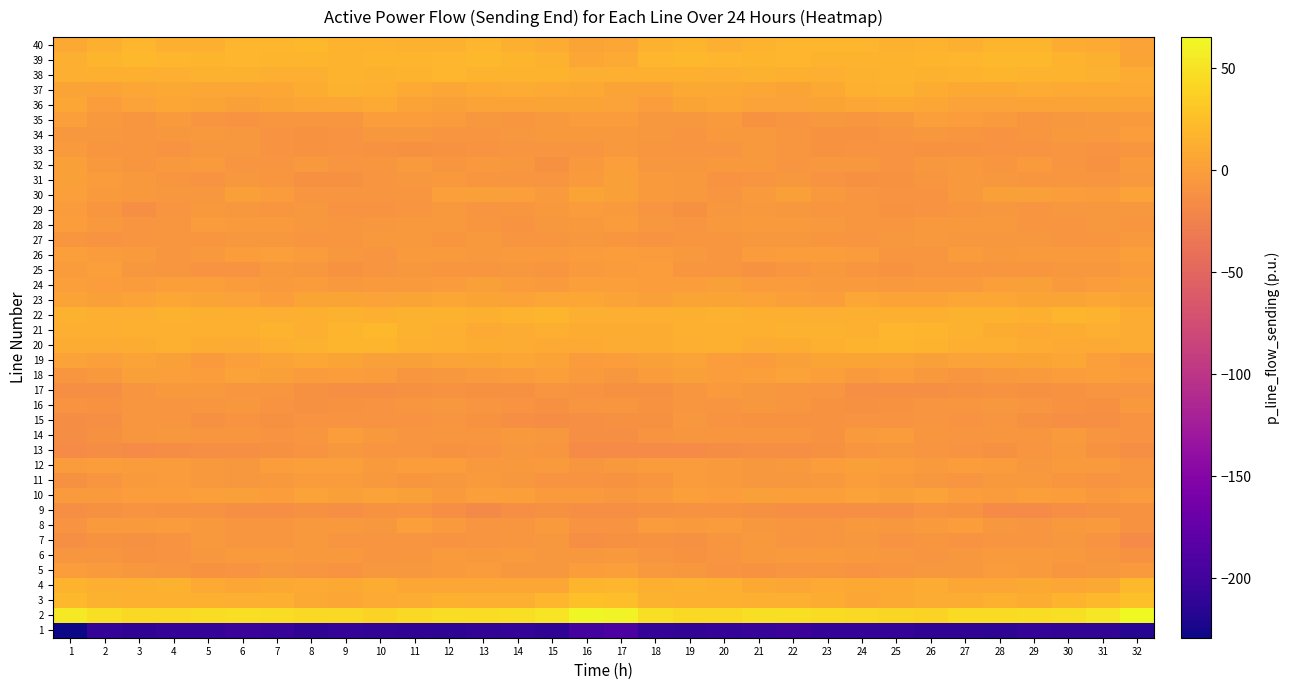

Reading left to right, list all the values displayed in this chart.

1: 1=-229.0	2=-207.2	3=-211.1	4=-208.0	5=-208.0	6=-203.8	7=-206.6	8=-210.8	9=-208.1	10=-210.5	11=-210.7	12=-212.7	13=-209.8	14=-208.5	15=-211.5	16=-197.2	17=-191.9	18=-207.8	19=-209.9	20=-208.0	21=-206.9	22=-203.4	23=-209.4	24=-209.5	25=-209.0	26=-210.9	27=-211.1	28=-212.2	29=-208.7	30=-209.7	31=-209.6	32=-216.8
2: 1=54.6	2=47.8	3=43.6	4=43.8	5=46.6	6=47.4	7=45.8	8=44.4	9=43.4	10=39.0	11=43.6	12=45.9	13=45.6	14=47.1	15=50.7	16=62.5	17=60.9	18=47.0	19=43.8	20=44.5	21=47.4	22=46.9	23=45.2	24=44.1	25=41.5	26=39.6	27=45.5	28=45.6	29=45.7	30=48.5	31=53.5	32=65.2
3: 1=20.7	2=15.5	3=13.8	4=13.5	5=13.9	6=13.1	7=13.3	8=8.7	9=7.0	10=9.8	11=10.3	12=13.9	13=12.8	14=13.3	15=18.4	16=25.3	17=24.0	18=15.7	19=14.3	20=13.5	21=13.4	22=13.3	23=12.0	24=7.0	25=7.9	26=10.3	27=11.2	28=14.5	29=11.5	30=15.9	31=19.2	32=25.7
4: 1=15.8	2=13.2	3=13.8	4=15.2	5=9.8	6=6.6	7=8.3	8=9.4	9=8.0	10=11.2	11=7.4	12=6.4	13=7.4	14=7.6	15=6.5	16=17.9	17=18.3	18=13.8	19=15.3	20=13.5	21=7.9	22=6.8	23=9.3	24=8.6	25=8.7	26=10.8	27=6.3	28=6.8	29=8.0	30=6.6	31=8.4	32=19.4
5: 1=-0.9	2=-3.7	3=-6.1	4=-6.9	5=-10.5	6=-8.9	7=-5.9	8=-8.4	9=-9.4	10=-5.6	11=-5.7	12=-2.8	13=-2.6	14=-6.1	15=-5.9	16=-1.1	17=0.1	18=-4.3	19=-5.9	20=-8.4	21=-10.4	22=-7.5	23=-6.1	24=-9.4	25=-8.1	26=-5.4	27=-5.2	28=-2.1	29=-3.7	30=-6.9	31=-5.0	32=-3.5
6: 1=-6.2	2=-7.0	3=-9.6	4=-9.0	5=-5.2	6=-3.2	7=-3.6	8=-4.1	9=-4.9	10=-7.4	11=-6.8	12=-3.3	13=-3.9	14=-3.1	15=-5.8	16=-5.8	17=-4.7	18=-7.7	19=-9.8	20=-7.7	21=-4.0	22=-3.4	23=-3.8	24=-3.8	25=-6.0	26=-8.0	27=-5.5	28=-3.3	29=-3.5	30=-4.0	31=-6.6	32=-10.1
7: 1=-12.0	2=-10.0	3=-11.2	4=-9.2	5=-4.2	6=-6.2	7=-7.2	8=-4.9	9=-7.9	10=-8.1	11=-7.4	12=-9.2	13=-7.4	14=-6.7	15=-5.8	16=-12.8	17=-10.8	18=-10.2	19=-11.3	20=-6.9	21=-4.3	22=-7.6	23=-6.2	24=-5.2	25=-9.0	26=-6.8	27=-9.1	28=-7.7	29=-7.9	30=-5.6	31=-8.7	32=-15.9
8: 1=-9.5	2=-3.3	3=-2.7	4=-2.2	5=-4.0	6=-6.8	7=-6.4	8=-4.8	9=-4.6	10=-5.0	11=-0.2	12=-3.4	13=-7.7	14=-6.3	15=-2.7	16=-9.5	17=-8.6	18=-2.6	19=-2.9	20=-2.3	21=-5.7	22=-6.8	23=-6.4	24=-3.9	25=-5.3	26=-2.8	27=-0.7	28=-5.2	29=-8.1	30=-4.8	31=-3.8	32=-10.6
9: 1=-12.8	2=-11.0	3=-8.9	4=-10.5	5=-9.9	6=-12.9	7=-13.1	8=-11.7	9=-13.0	10=-9.9	11=-8.5	12=-13.3	13=-17.3	14=-13.4	15=-11.5	16=-12.2	17=-13.7	18=-10.7	19=-9.6	20=-10.4	21=-10.8	22=-13.3	23=-12.6	24=-12.4	25=-11.9	26=-8.6	27=-9.8	28=-15.6	29=-16.3	30=-12.4	31=-11.2	32=-10.5
10: 1=-3.0	2=-3.7	3=-0.4	4=-0.5	5=-0.2	6=1.0	7=-1.4	8=2.8	9=1.5	10=2.1	11=1.2	12=-2.9	13=-0.2	14=-0.1	15=-3.5	16=-3.3	17=-5.3	18=-3.7	19=0.3	20=-1.3	21=1.0	22=-0.3	23=-0.1	24=2.7	25=1.4	26=2.7	27=-0.9	28=-2.2	29=0.5	30=-1.4	31=-4.0	32=-1.5
11: 1=-11.0	2=-7.3	3=-3.4	4=-2.5	5=-4.9	6=-5.1	7=-4.9	8=-1.6	9=-2.3	10=-4.7	11=-7.2	12=-5.8	13=-3.4	14=-5.8	15=-8.6	16=-9.3	17=-10.6	18=-6.9	19=-2.4	20=-3.6	21=-5.2	22=-5.2	23=-3.9	24=-1.0	25=-3.5	26=-5.3	27=-8.0	28=-4.1	29=-4.1	30=-7.0	31=-8.7	32=-6.2
12: 1=-2.3	2=-0.6	3=-1.6	4=-2.5	5=-3.8	6=-5.4	7=-1.4	8=0.7	9=0.1	10=-3.1	11=-0.8	12=-1.0	13=-4.9	14=-4.4	15=-2.8	16=-6.5	17=-4.1	18=-2.3	19=-2.0	20=-2.8	21=-5.0	22=-4.2	23=-0.4	24=1.0	25=-1.2	26=-2.7	27=-0.4	28=-2.4	29=-5.4	30=-3.6	31=-2.9	32=-7.0
13: 1=-15.9	2=-15.1	3=-15.7	4=-15.0	5=-13.4	6=-13.7	7=-10.9	8=-9.4	9=-5.4	10=-7.4	11=-7.6	12=-10.4	13=-9.5	14=-5.0	15=-6.8	16=-15.7	17=-15.4	18=-16.4	19=-15.9	20=-14.3	21=-13.8	22=-12.6	23=-10.7	24=-7.4	25=-5.6	26=-7.8	27=-8.6	28=-10.8	29=-7.7	30=-4.5	31=-9.6	32=-14.0
14: 1=-14.5	2=-10.7	3=-6.4	4=-6.1	5=-7.2	6=-6.4	7=-9.4	8=-6.9	9=-1.1	10=-4.9	11=-8.3	12=-6.6	13=-7.2	14=-4.1	15=-5.9	16=-11.8	17=-12.2	18=-9.1	19=-6.4	20=-6.4	21=-7.0	22=-7.1	23=-10.0	24=-3.7	25=-1.7	26=-6.5	27=-8.3	28=-6.4	29=-6.6	30=-3.7	31=-7.8	32=-8.5
15: 1=-14.6	2=-12.9	3=-7.1	4=-6.4	5=-11.4	6=-9.4	7=-10.9	8=-9.2	9=-9.0	10=-8.6	11=-8.6	12=-8.2	13=-9.9	14=-13.5	15=-14.2	16=-12.2	17=-11.1	18=-11.7	19=-5.4	20=-9.1	21=-10.7	22=-9.8	23=-10.6	24=-8.7	25=-9.3	26=-7.6	27=-9.2	28=-7.8	29=-11.8	30=-14.1	31=-13.2	32=-9.2
16: 1=-9.3	2=-10.5	3=-7.1	4=-7.5	5=-6.9	6=-5.7	7=-9.0	8=-11.5	9=-10.2	10=-8.9	11=-6.6	12=-6.0	13=-7.4	14=-9.3	15=-11.5	16=-7.8	17=-6.8	18=-9.8	19=-6.6	20=-8.3	21=-5.4	22=-6.8	23=-10.3	24=-11.4	25=-10.0	26=-7.3	27=-6.5	28=-6.0	29=-8.1	30=-10.0	31=-11.4	32=-4.8
17: 1=-12.3	2=-12.2	3=-7.8	4=-4.1	5=-4.4	6=-6.9	7=-6.3	8=-11.7	9=-13.2	10=-12.1	11=-11.8	12=-10.1	13=-11.0	14=-10.9	15=-8.3	16=-9.5	17=-11.5	18=-11.1	19=-6.7	20=-3.0	21=-6.0	22=-6.6	23=-7.3	24=-13.7	25=-12.3	26=-12.0	27=-11.3	28=-9.9	29=-11.3	30=-9.7	31=-8.4	32=-8.1
18: 1=-6.6	2=-4.0	3=1.1	4=0.1	5=-1.5	6=2.2	7=1.6	8=-2.5	9=-1.3	10=-2.6	11=-6.5	12=-5.1	13=-2.7	14=-2.3	15=0.5	16=-3.2	17=-5.5	18=-2.0	19=1.0	20=-0.9	21=-0.3	22=2.5	23=0.4	24=-3.0	25=-0.6	26=-4.9	27=-6.1	28=-4.0	29=-2.8	30=-1.1	31=0.3	32=-0.6
19: 1=2.0	2=-0.2	3=3.9	4=1.0	5=-2.7	6=0.2	7=3.3	8=5.6	9=5.0	10=1.7	11=1.8	12=3.5	13=5.1	14=5.7	15=3.3	16=-2.1	17=-0.8	18=1.0	19=3.5	20=-1.1	21=-1.9	22=1.2	23=4.9	24=5.1	25=4.0	26=1.0	27=2.5	28=4.2	29=5.2	30=5.7	31=0.5	32=-3.2
20: 1=10.4	2=11.0	3=12.3	4=13.8	5=11.8	6=10.8	7=13.3	8=15.4	9=17.5	10=17.2	11=13.6	12=12.8	13=12.0	14=10.1	15=10.0	16=9.8	17=10.9	18=11.2	19=12.8	20=13.7	21=10.3	22=12.0	23=14.0	24=16.3	25=17.5	26=16.4	27=12.5	28=13.1	29=11.0	30=9.7	31=9.9	32=10.1
21: 1=12.6	2=12.4	3=13.8	4=14.2	5=14.4	6=14.0	7=16.0	8=12.9	9=16.9	10=19.2	11=15.5	12=13.4	13=9.2	14=10.7	15=13.4	16=11.5	17=11.9	18=12.2	19=14.3	20=14.2	21=14.1	22=14.7	23=15.2	24=13.6	25=18.8	26=17.9	27=14.8	28=11.4	29=9.2	30=11.8	31=13.4	32=10.6
22: 1=15.3	2=13.1	3=13.2	4=14.6	5=14.6	6=14.5	7=13.3	8=13.5	9=14.6	10=13.8	11=15.5	12=15.7	13=13.9	14=16.4	15=17.4	16=13.4	17=12.5	18=12.4	19=13.9	20=14.7	21=14.5	22=14.1	23=12.9	24=14.3	25=14.4	26=14.3	27=15.7	28=14.8	29=14.4	30=17.6	31=16.2	32=11.9
23: 1=4.2	2=1.6	3=3.9	4=5.5	5=4.4	6=2.0	7=-1.4	8=4.3	9=5.2	10=2.4	11=5.0	12=6.4	13=5.2	14=3.8	15=5.9	16=5.5	17=3.2	18=1.9	19=5.1	20=5.1	21=3.6	22=0.6	23=-0.5	24=6.2	25=3.6	26=3.3	27=5.4	28=6.3	29=4.5	30=4.6	31=6.1	32=4.8
24: 1=0.2	2=-0.7	3=-1.5	4=0.2	5=0.4	6=-2.5	7=-3.2	8=-2.4	9=-3.9	10=-3.7	11=-2.9	12=-1.6	13=1.9	14=-2.0	15=-2.6	16=0.8	17=0.3	18=-1.3	19=-1.0	20=1.3	21=-1.7	22=-2.2	23=-3.2	24=-2.8	25=-4.3	26=-2.9	27=-3.4	28=0.4	29=0.9	30=-3.0	31=-1.2	32=1.3
25: 1=-1.8	2=-0.1	3=-5.0	4=-6.8	5=-9.4	6=-8.5	7=-4.2	8=-5.2	9=-9.6	10=-7.7	11=-5.8	12=-6.4	13=-6.4	14=-5.2	15=-6.3	16=-3.8	17=-1.9	18=-0.9	19=-6.2	20=-7.2	21=-10.3	22=-6.5	23=-3.9	24=-6.7	25=-10.2	26=-6.1	27=-6.3	28=-6.3	29=-6.2	30=-5.3	31=-5.8	32=-2.4
26: 1=-0.2	2=-1.6	3=-3.5	4=-6.7	5=-4.8	6=-0.6	7=-0.2	8=-1.5	9=-5.3	10=-7.3	11=-3.4	12=-2.9	13=-4.0	14=-2.8	15=-3.7	16=-1.9	17=-0.5	18=-1.8	19=-4.8	20=-6.8	21=-2.5	22=-0.4	23=-0.6	24=-2.5	25=-6.6	26=-6.3	27=-2.2	28=-3.8	29=-3.6	30=-2.8	31=-3.6	32=0.5
27: 1=-6.1	2=-8.9	3=-7.8	4=-7.1	5=-6.1	6=-5.7	7=-5.5	8=-7.4	9=-7.1	10=-4.7	11=-3.8	12=-6.2	13=-4.5	14=-8.0	15=-7.2	16=-5.2	17=-6.5	18=-8.6	19=-7.0	20=-6.9	21=-6.1	22=-5.2	23=-6.4	24=-7.8	25=-6.1	26=-3.8	27=-5.0	28=-5.1	29=-6.0	30=-8.1	31=-6.2	32=-4.0
28: 1=-0.4	2=-4.6	3=-7.3	4=-6.6	5=-2.2	6=-3.2	7=-3.8	8=-6.0	9=-6.4	10=-5.1	11=-4.1	12=-4.2	13=-6.6	14=-9.1	15=-6.0	16=-4.2	17=-2.2	18=-5.1	19=-7.6	20=-4.6	21=-2.7	22=-3.1	23=-4.7	24=-6.1	25=-6.2	26=-4.7	27=-4.2	28=-4.5	29=-8.2	30=-7.9	31=-5.8	32=-6.2
29: 1=-2.6	2=-7.2	3=-12.0	4=-7.9	5=-4.1	6=-5.0	7=-6.9	8=-5.9	9=-9.0	10=-8.9	11=-7.7	12=-4.4	13=-8.1	14=-6.3	15=-4.7	16=-2.4	17=-3.4	18=-8.3	19=-11.5	20=-5.7	21=-4.0	22=-6.1	23=-6.3	24=-6.6	25=-9.6	26=-9.1	27=-6.2	28=-5.7	29=-8.1	30=-5.0	31=-5.3	32=-5.8
30: 1=0.1	2=-3.6	3=-4.9	4=-6.0	5=-6.0	6=0.9	7=-1.7	8=-7.7	9=-8.3	10=-8.1	11=-6.5	12=0.1	13=1.0	14=0.2	15=-2.8	16=4.4	17=1.4	18=-3.3	19=-4.6	20=-7.3	21=-3.1	22=1.4	23=-4.8	24=-7.9	25=-8.4	26=-8.5	27=-4.1	28=0.9	29=1.2	30=-1.0	31=-2.2	32=2.7
31: 1=1.8	2=-2.5	3=-4.4	4=-6.9	5=-9.4	6=-6.0	7=-7.0	8=-11.4	9=-10.9	10=-8.1	11=-5.2	12=-4.8	13=-6.6	14=-6.8	15=-7.4	16=-2.9	17=1.3	18=-2.9	19=-4.3	20=-9.0	21=-8.2	22=-5.3	23=-9.1	24=-11.6	25=-10.0	26=-7.2	27=-4.5	28=-5.7	29=-6.9	30=-6.4	31=-8.3	32=-4.6
32: 1=1.1	2=-4.8	3=-6.3	4=-4.9	5=-3.5	6=-7.6	7=-7.3	8=-4.6	9=-8.3	10=-7.0	11=-3.4	12=-6.9	13=-3.9	14=-5.5	15=-10.9	16=-3.9	17=0.3	18=-5.4	19=-5.7	20=-3.8	21=-4.9	22=-8.2	23=-5.8	24=-5.8	25=-8.8	26=-5.0	27=-4.2	28=-6.8	29=-3.1	30=-8.0	31=-10.6	32=-3.2
33: 1=-3.1	2=-6.2	3=-7.0	4=-8.7	5=-5.1	6=-5.4	7=-9.5	8=-9.8	9=-9.0	10=-10.4	11=-10.7	12=-9.7	13=-8.4	14=-8.4	15=-8.1	16=-8.0	17=-4.0	18=-6.1	19=-8.0	20=-7.7	21=-4.4	22=-6.6	23=-10.2	24=-9.5	25=-9.4	26=-10.5	27=-10.5	28=-9.1	29=-8.4	30=-8.1	31=-8.4	32=-6.5
34: 1=-5.8	2=-5.7	3=-6.7	4=-5.8	5=-4.1	6=-5.1	7=-9.5	8=-10.7	9=-9.0	10=-5.8	11=-5.7	12=-8.0	13=-7.7	14=-5.8	15=-4.5	16=-4.2	17=-4.4	18=-5.3	19=-7.3	20=-4.3	21=-4.4	22=-6.4	23=-10.4	24=-10.3	25=-8.0	26=-5.1	27=-6.5	28=-8.4	29=-7.1	30=-4.7	31=-4.7	32=-1.2
35: 1=0.2	2=-4.2	3=-6.2	4=-3.3	5=-8.2	6=-9.4	7=-6.4	8=-6.4	9=-6.4	10=-1.2	11=-0.7	12=-2.3	13=-5.3	14=-6.4	15=-3.8	16=-2.4	17=-2.0	18=-5.5	19=-5.3	20=-3.7	21=-10.1	22=-8.2	23=-5.7	24=-7.0	25=-4.9	26=-0.0	27=-1.3	28=-3.3	29=-6.5	30=-5.1	31=-4.0	32=-3.3
36: 1=5.5	2=-0.6	3=2.1	4=6.9	5=4.5	6=1.9	7=4.7	8=5.4	9=6.9	10=9.0	11=3.5	12=1.9	13=3.8	14=3.7	15=4.9	16=4.7	17=2.4	18=-0.9	19=4.4	20=6.9	21=2.7	22=3.0	23=5.1	24=5.5	25=8.3	26=7.3	27=2.2	28=2.5	29=4.2	30=3.5	31=4.8	32=3.1
37: 1=5.3	2=4.0	3=6.5	4=8.8	5=7.7	6=5.6	7=6.1	8=12.0	9=15.4	10=13.7	11=9.2	12=7.3	13=9.1	14=11.0	15=9.0	16=8.7	17=5.2	18=4.1	19=7.7	20=8.7	21=6.9	22=5.2	23=7.9	24=13.7	25=15.6	26=12.0	27=7.7	28=7.7	29=10.6	30=9.9	31=9.1	32=8.9
38: 1=13.0	2=14.0	3=14.1	4=13.2	5=14.8	6=15.3	7=13.0	8=13.1	9=16.3	10=15.7	11=15.9	12=18.5	13=16.7	14=16.7	15=15.9	16=12.6	17=12.5	18=13.7	19=13.8	20=13.4	21=15.3	22=14.6	23=12.5	24=14.7	25=16.6	26=15.3	27=16.8	28=17.9	29=16.6	30=16.7	31=14.8	32=10.6
39: 1=12.3	2=17.5	3=20.1	4=18.6	5=17.9	6=18.6	7=17.1	8=16.9	9=16.3	10=17.4	11=17.7	12=19.2	13=20.2	14=17.5	15=15.4	16=7.7	17=9.2	18=18.5	19=19.4	20=18.4	21=17.9	22=18.4	23=16.9	24=16.8	25=16.7	26=17.6	27=18.2	28=19.6	29=19.8	30=16.5	31=13.8	32=4.6
40: 1=8.8	2=13.8	3=18.3	4=14.2	5=13.7	6=18.5	7=18.3	8=19.6	9=15.9	10=16.1	11=15.3	12=15.5	13=18.2	14=13.9	15=10.4	16=4.4	17=5.5	18=15.1	19=17.1	20=12.9	21=15.8	22=18.9	23=18.4	24=19.1	25=15.2	26=16.6	27=14.5	28=17.0	29=17.3	30=12.1	31=9.4	32=3.2